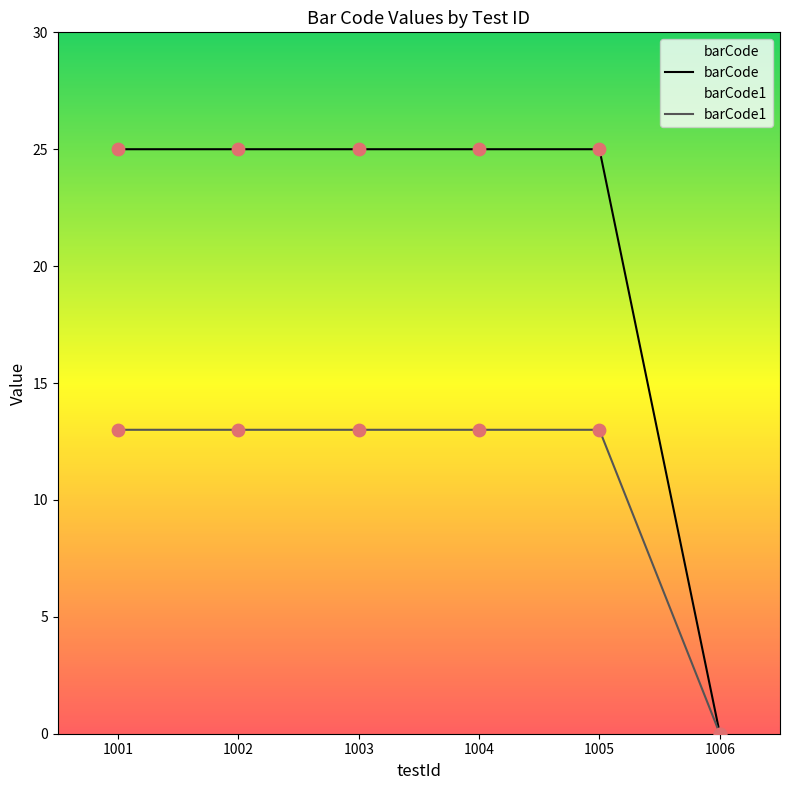

What is the total value across all series at 1002?

38